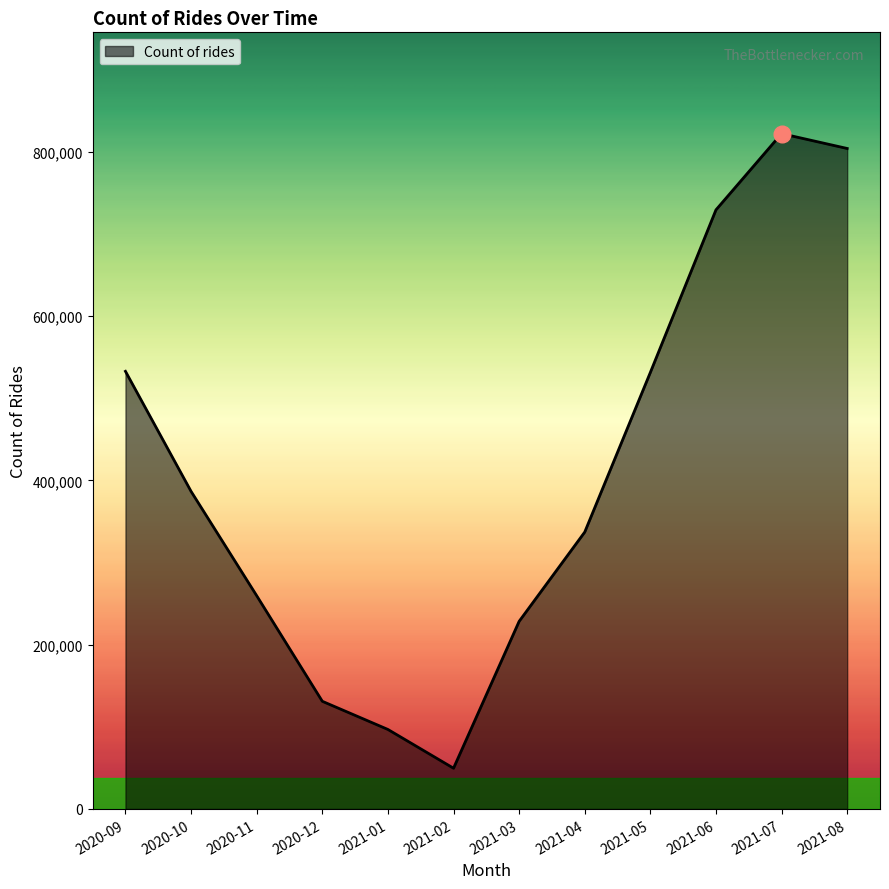

At which label is the value closest to 436009?

2020-10